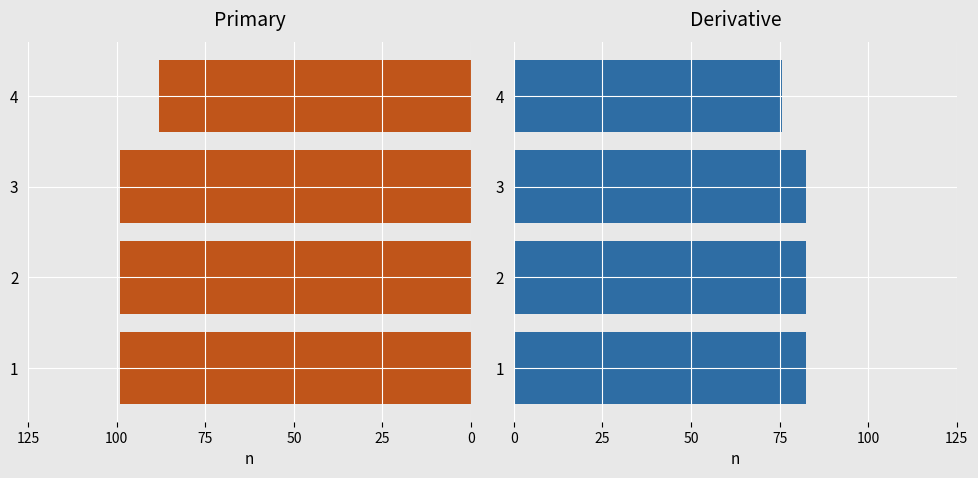

True or false: sum_x has a value of -26.8 at 2.

False